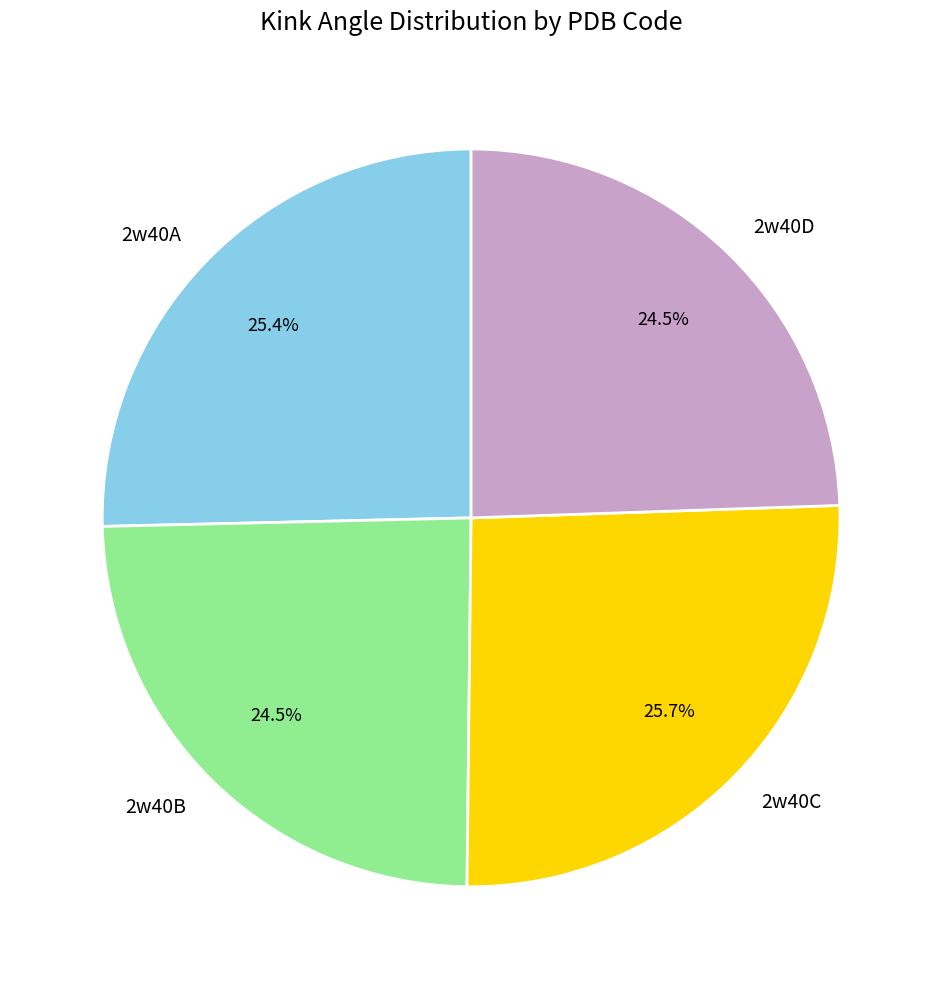

True or false: 2w40C accounts for 26% of the total.

True